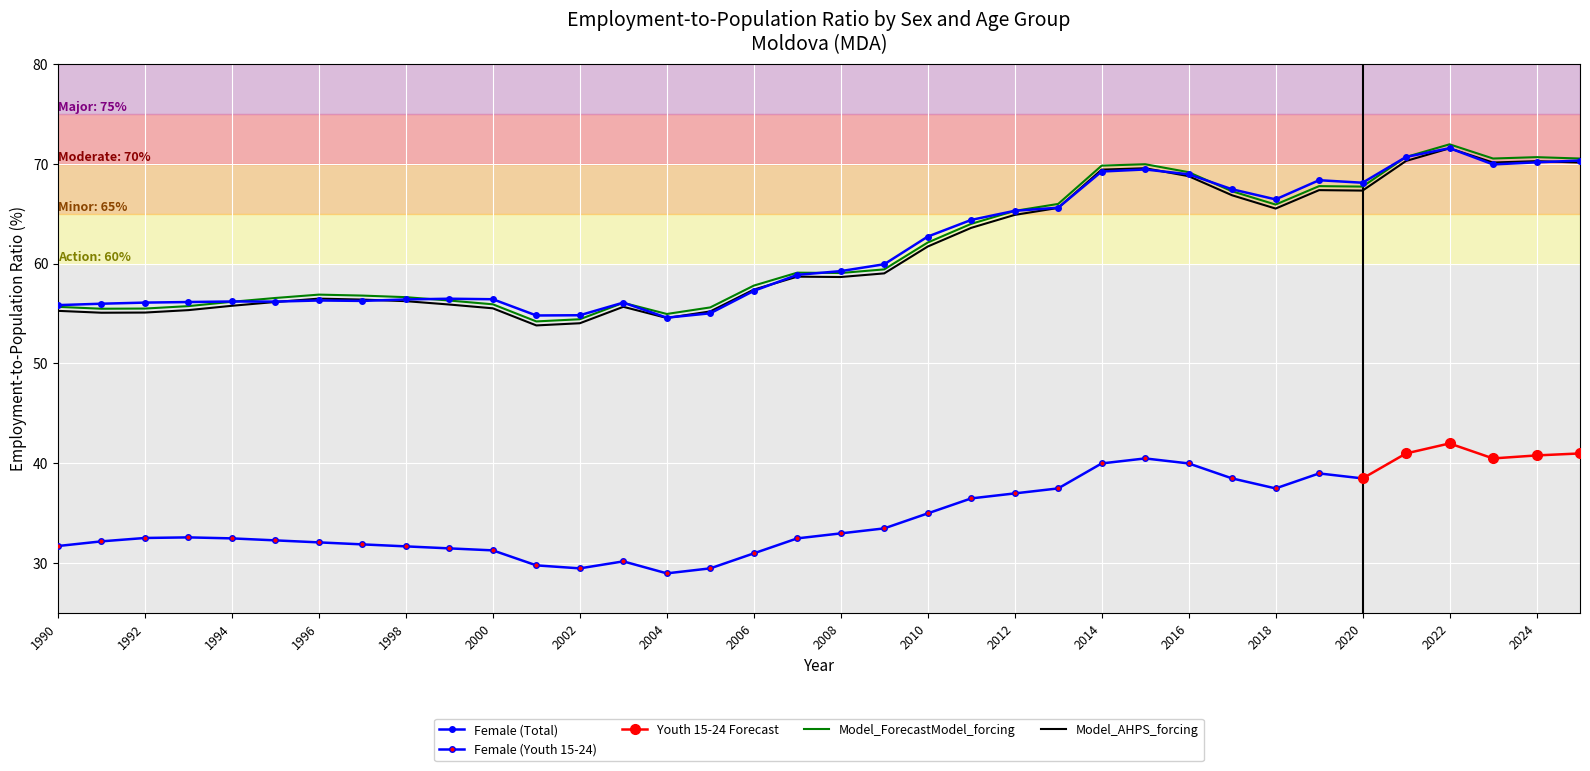

Where does the Female (Youth 15-24) series first go above 59?

2007